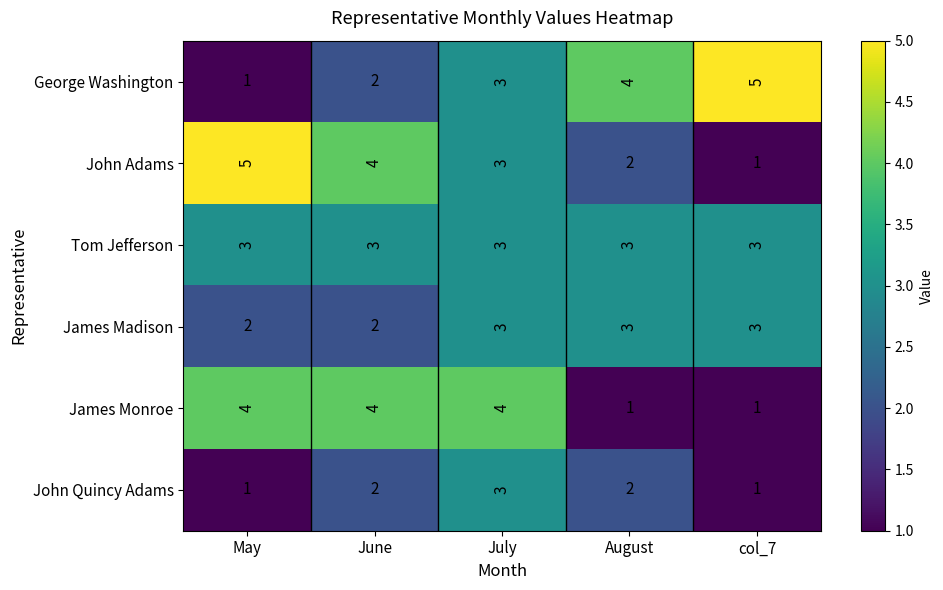

Reading left to right, extract all data points from this chart.

George Washington: 1	2	3	4	5
John Adams: 5	4	3	2	1
Tom Jefferson: 3	3	3	3	3
James Madison: 2	2	3	3	3
James Monroe: 4	4	4	1	1
John Quincy Adams: 1	2	3	2	1